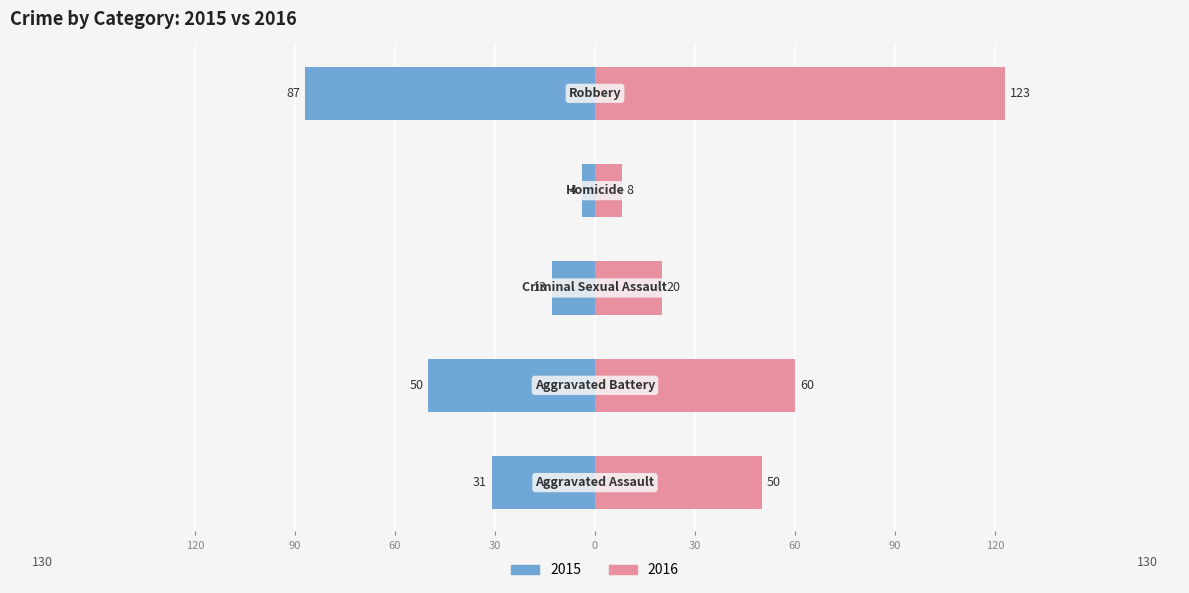

Read the Right (2016) value at Criminal Sexual Assault, to the nearest 5.

20